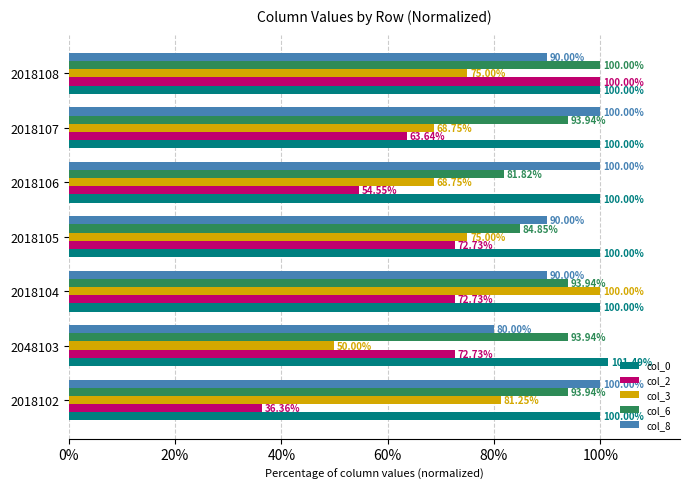

What is the sum of all col_2 values?

472.7